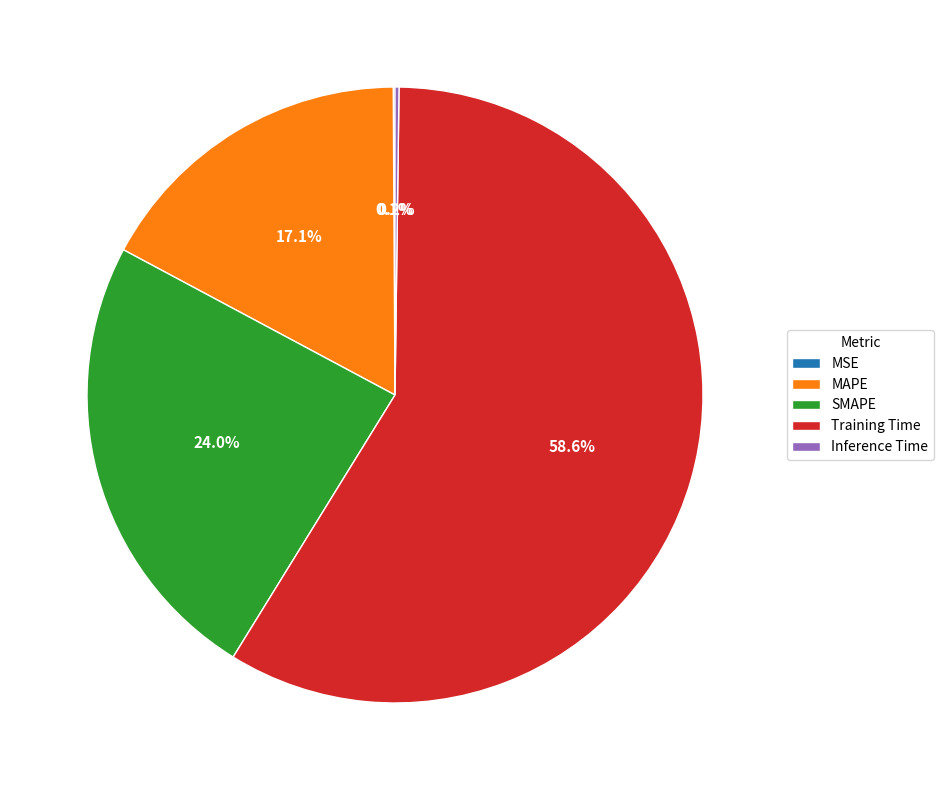

Is there any slice that represents more than half of the pie?

Yes